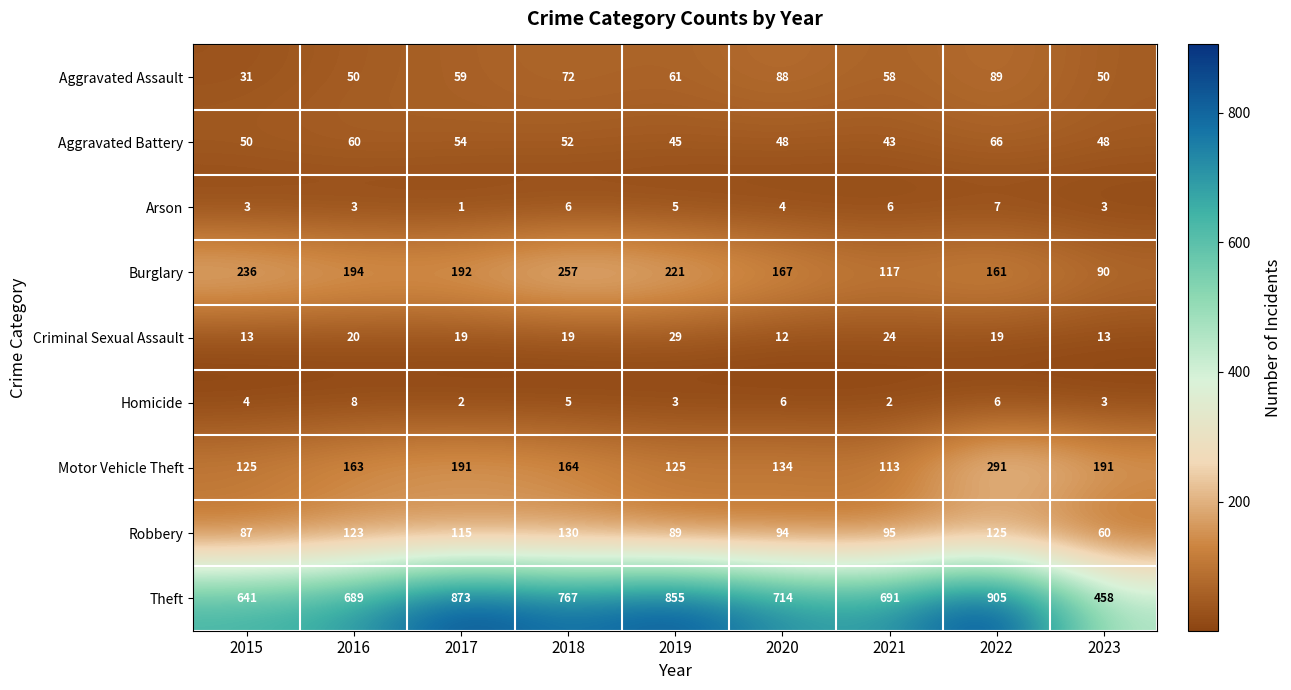

Which series has the largest range (max minus min)?

Theft